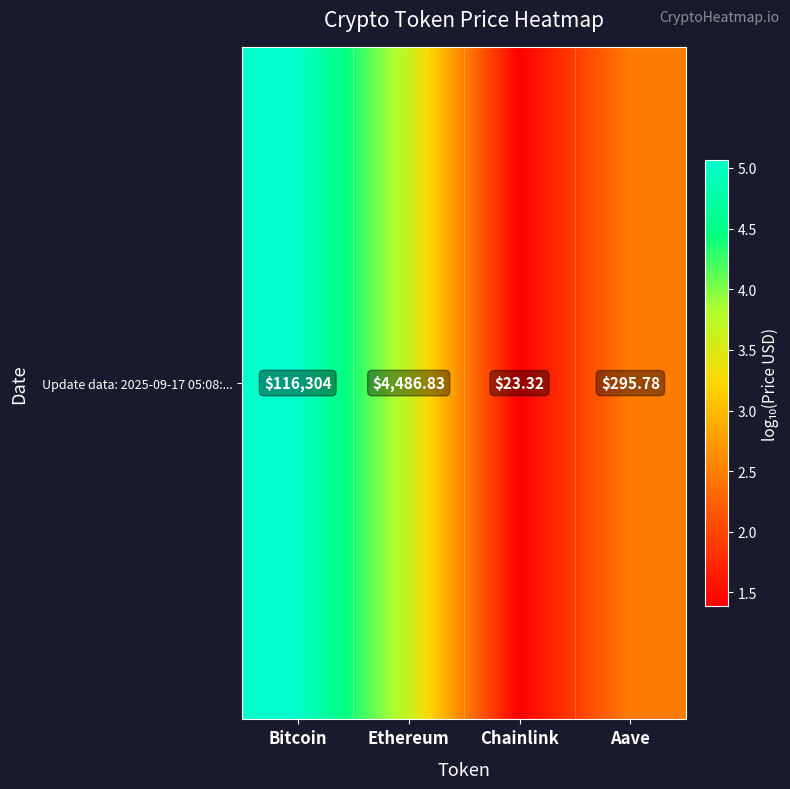

List the labels in order of value, smallest first.

Chainlink, Aave, Ethereum, Bitcoin